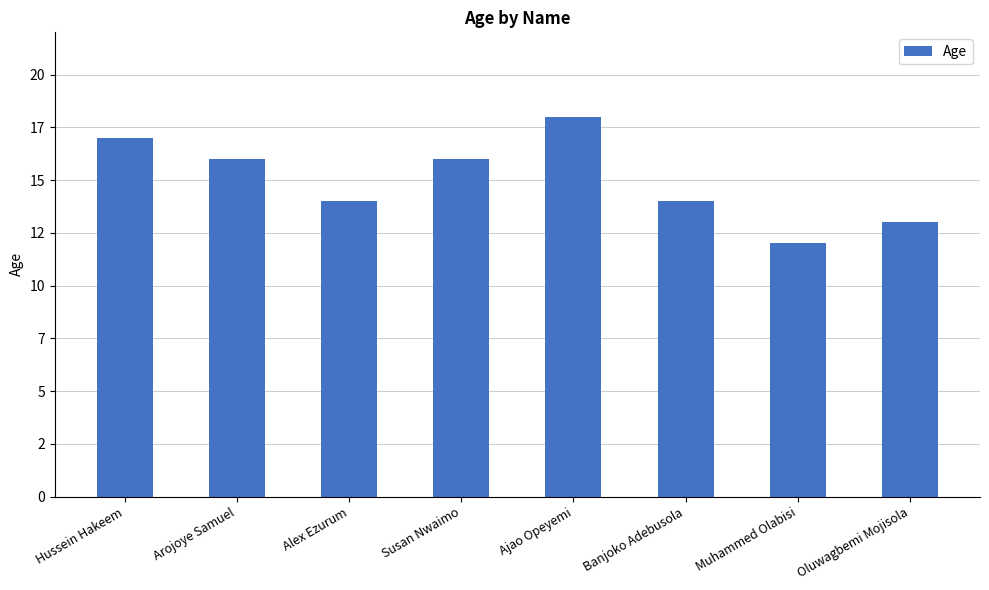

Does the chart contain any negative values?

No